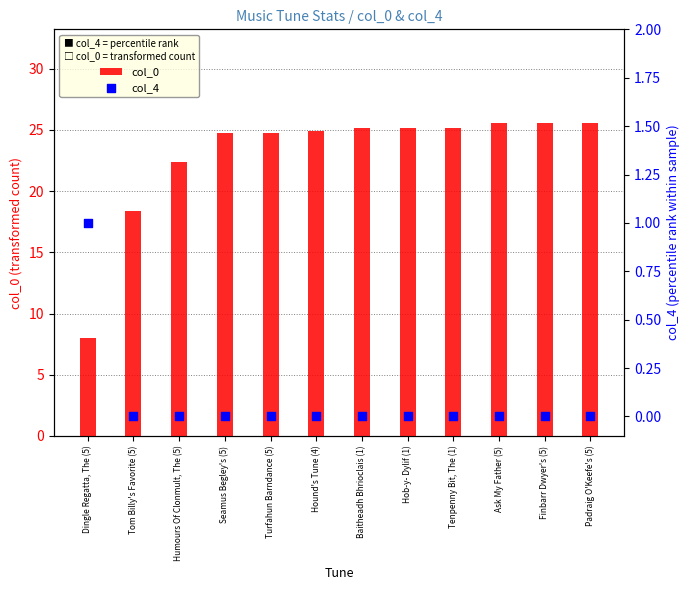

Which series has the largest Y range (max minus min)?

col_0